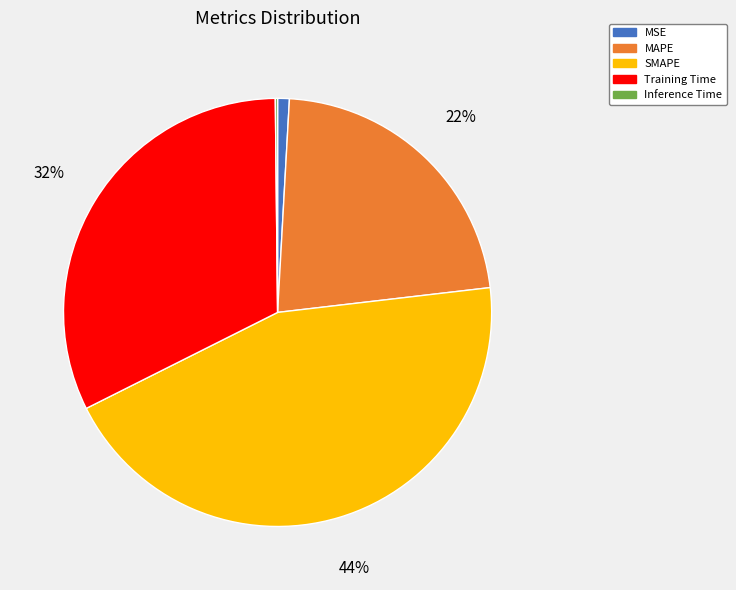

Is it true that MSE is 11% of the pie?

False